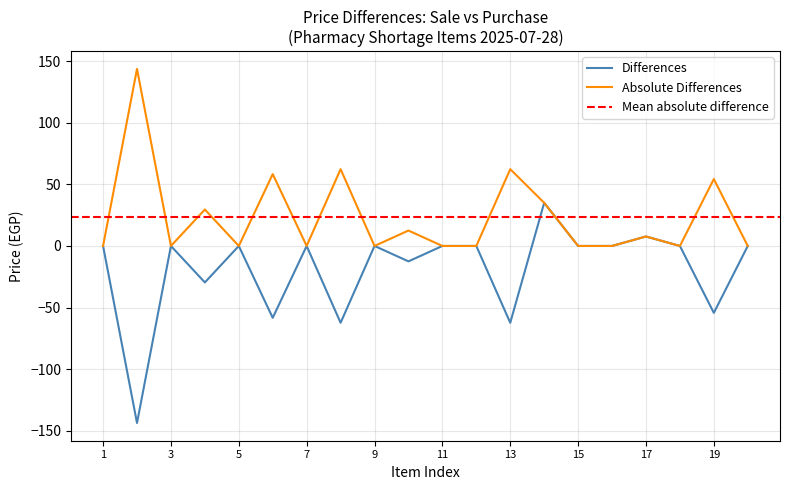

What is the lowest value of the Differences series?

-143.6